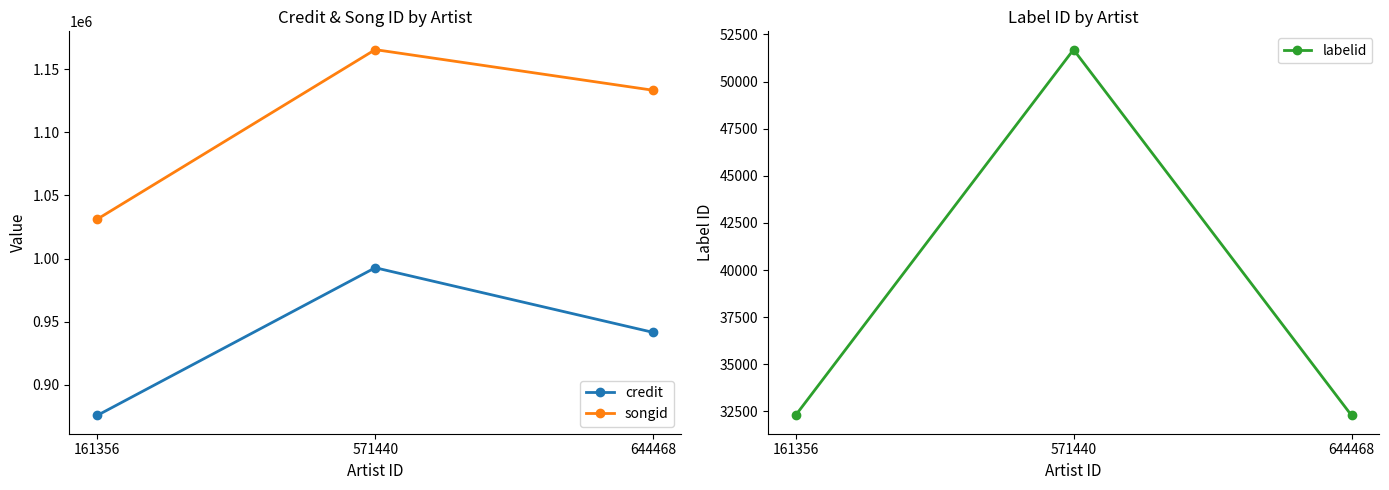

At which category is the sum across all series the highest?

571440